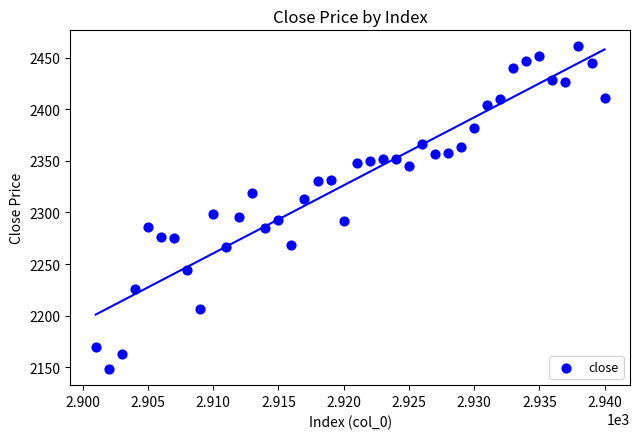

What is the range of Y values (max minus min)?

312.2